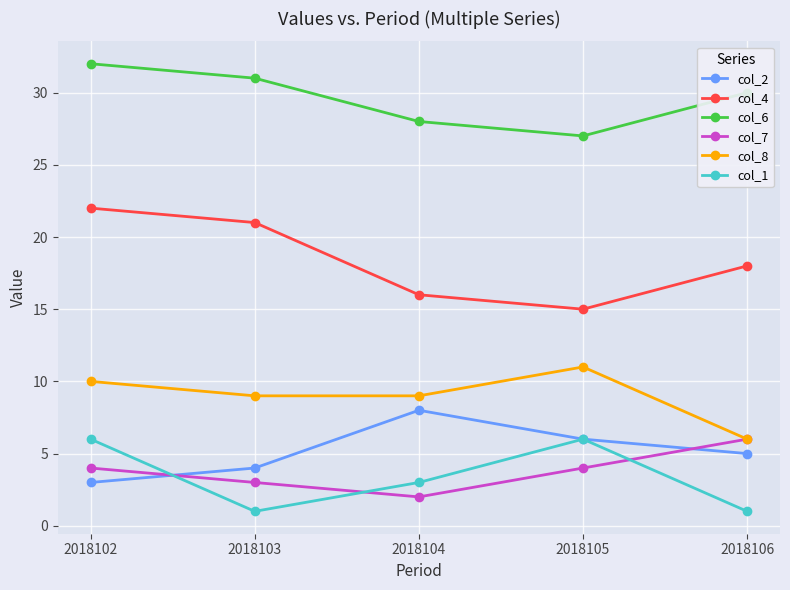

Which series has the largest total across all categories?

col_6